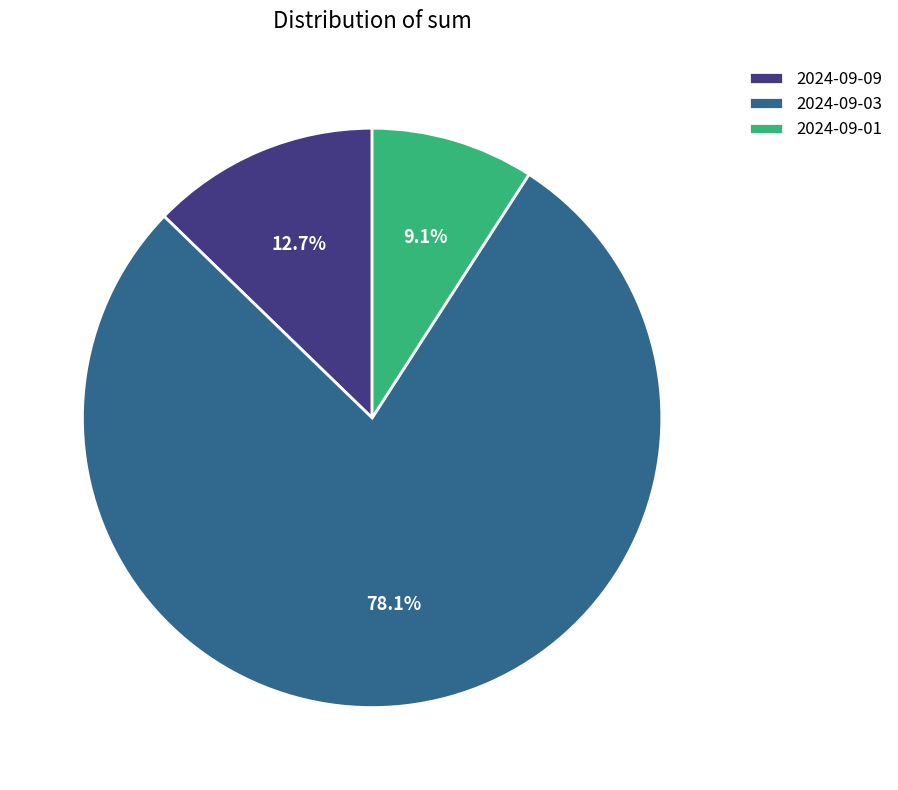

Do 2024-09-09 and 2024-09-01 together represent more than half of the pie?

No